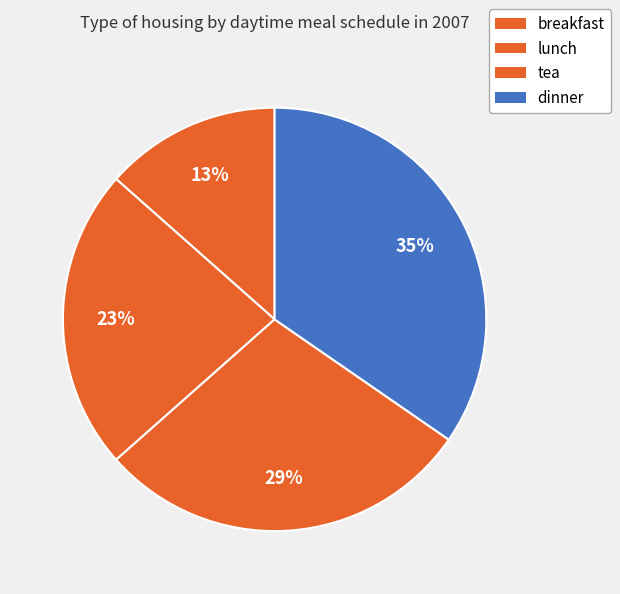

Does breakfast account for over 50% of the chart?

No